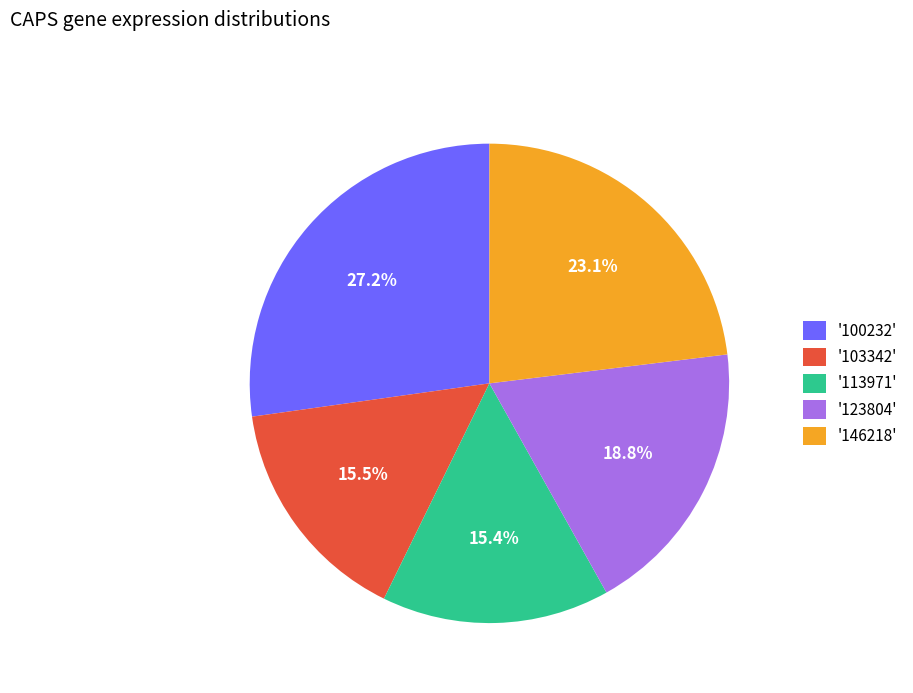

How many slices are in this pie chart?

5